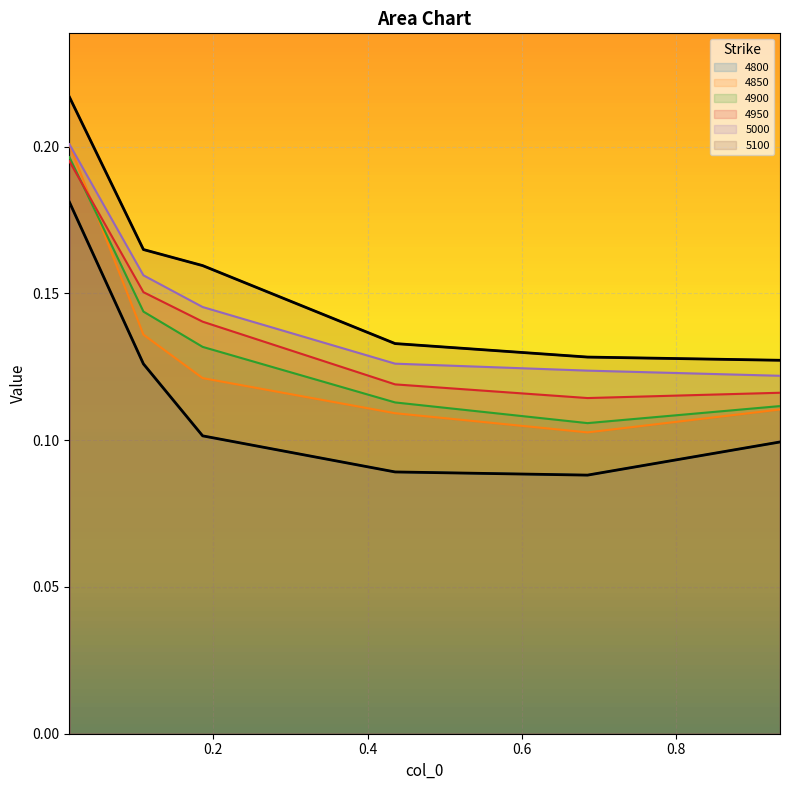

The value of 5000 at 0.684931506849315 is 0.1. True or false?

True